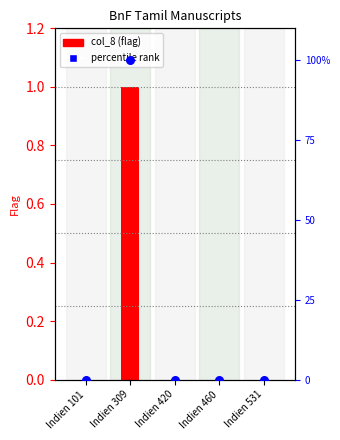

At how many categories does at least one series exceed 35?

1